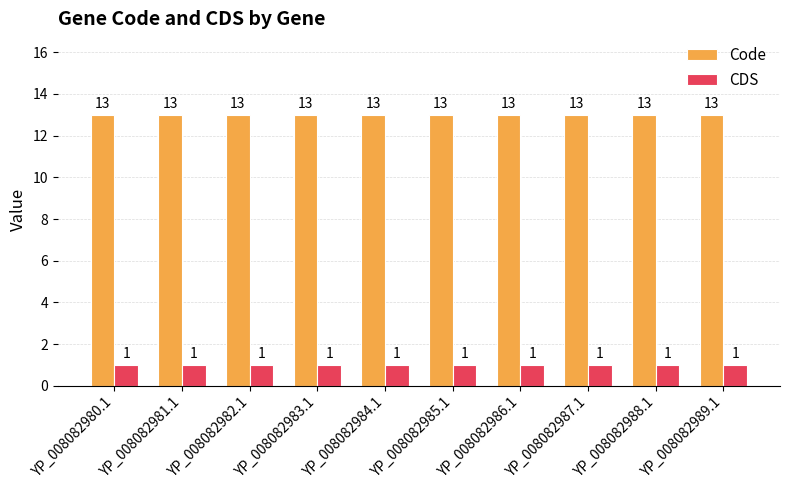

What are all the series names shown in the legend?

Code, CDS